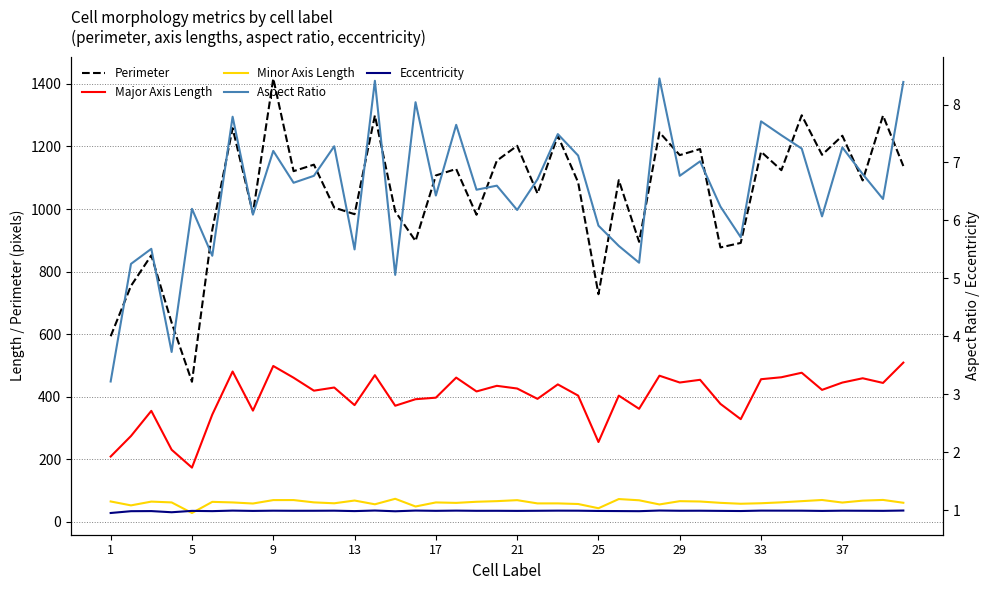

Does the chart have visible grid lines?

Yes